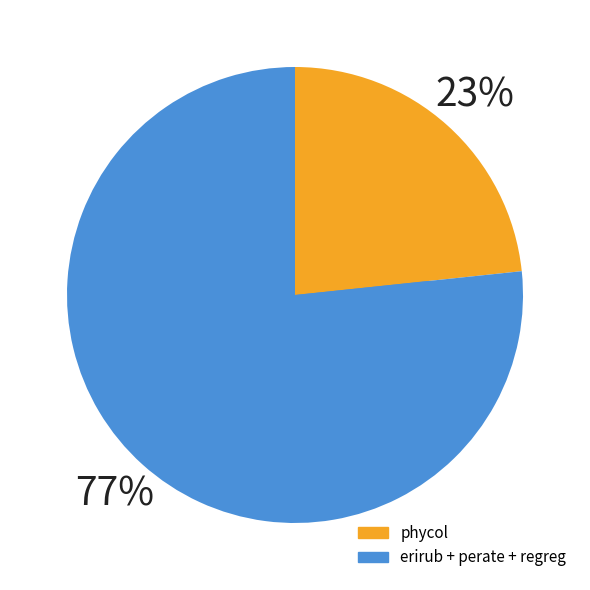

Which category has the smallest portion of the pie?

phycol